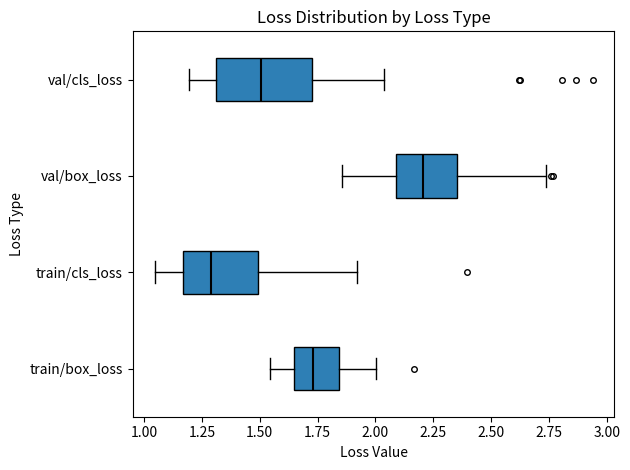

Reading bottom to top, read every box against the x-axis: the position of its median line, the range the box covers, and the ends of its whiskers. The values are not printed on the chart, so give them approximately, as read against the axis.

train/box_loss: median 1.75, box 1.65 to 1.85, whiskers 1.55 to 2.00
train/cls_loss: median 1.30, box 1.15 to 1.50, whiskers 1.05 to 1.90
val/box_loss: median 2.20, box 2.10 to 2.35, whiskers 1.85 to 2.75
val/cls_loss: median 1.50, box 1.30 to 1.75, whiskers 1.20 to 2.05